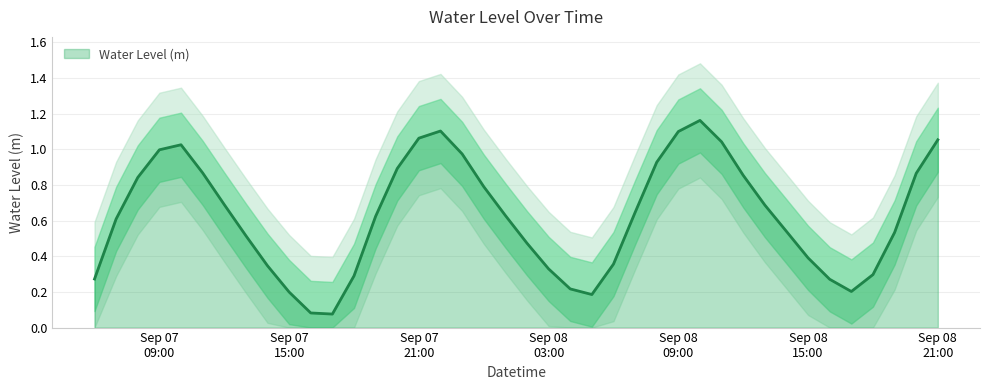

What is the sum of all values?

25.0